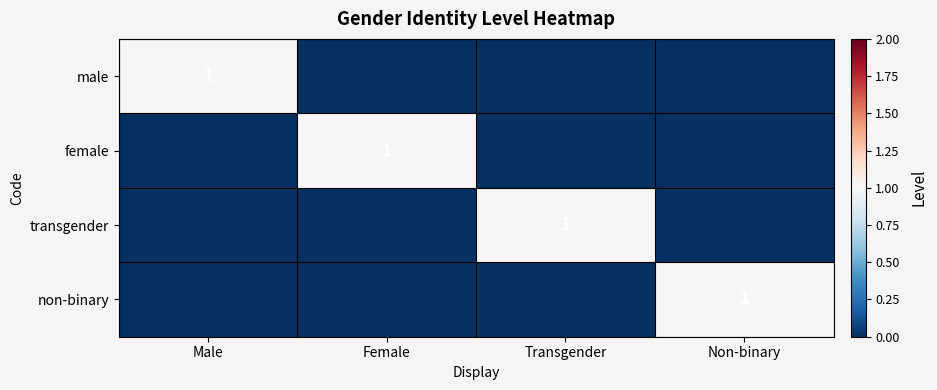

The transgender series shows 0 at Transgender. True or false?

False